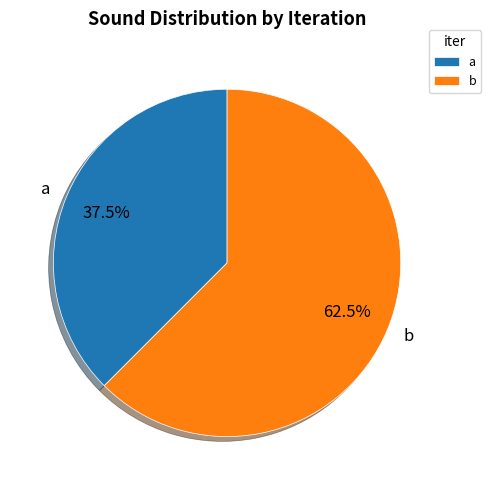

Which has a higher value, a or b?

b